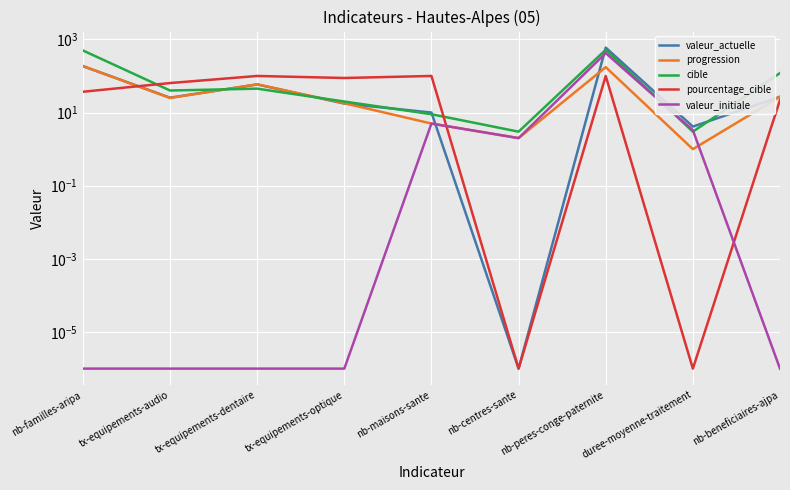

True or false: valeur_initiale and valeur_actuelle intersect in this chart.

True